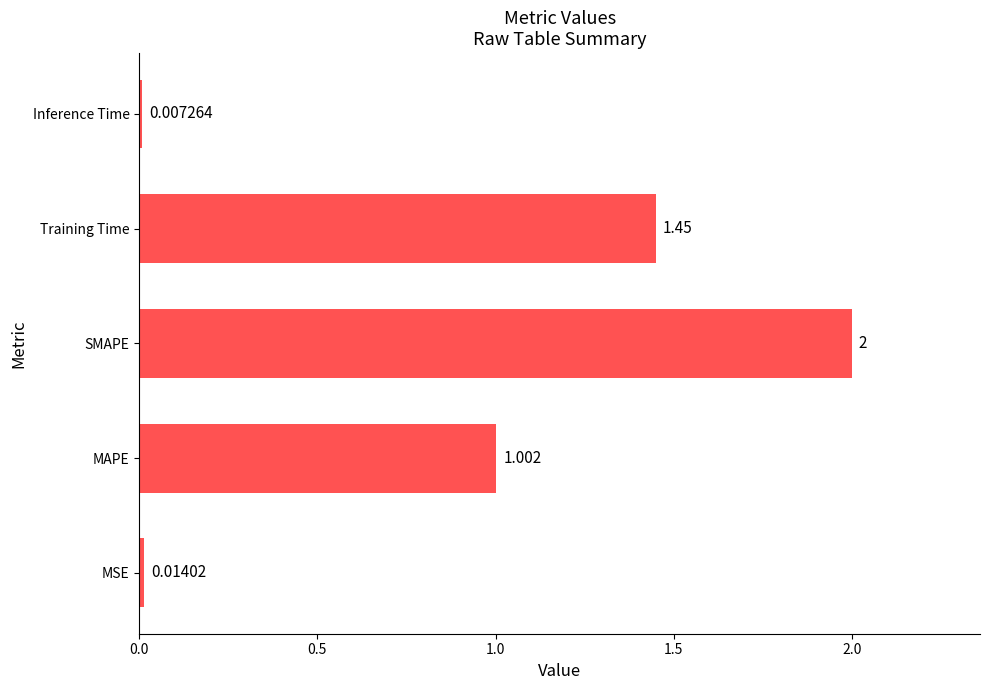

List the labels in order of value, smallest first.

Inference Time, MSE, MAPE, Training Time, SMAPE